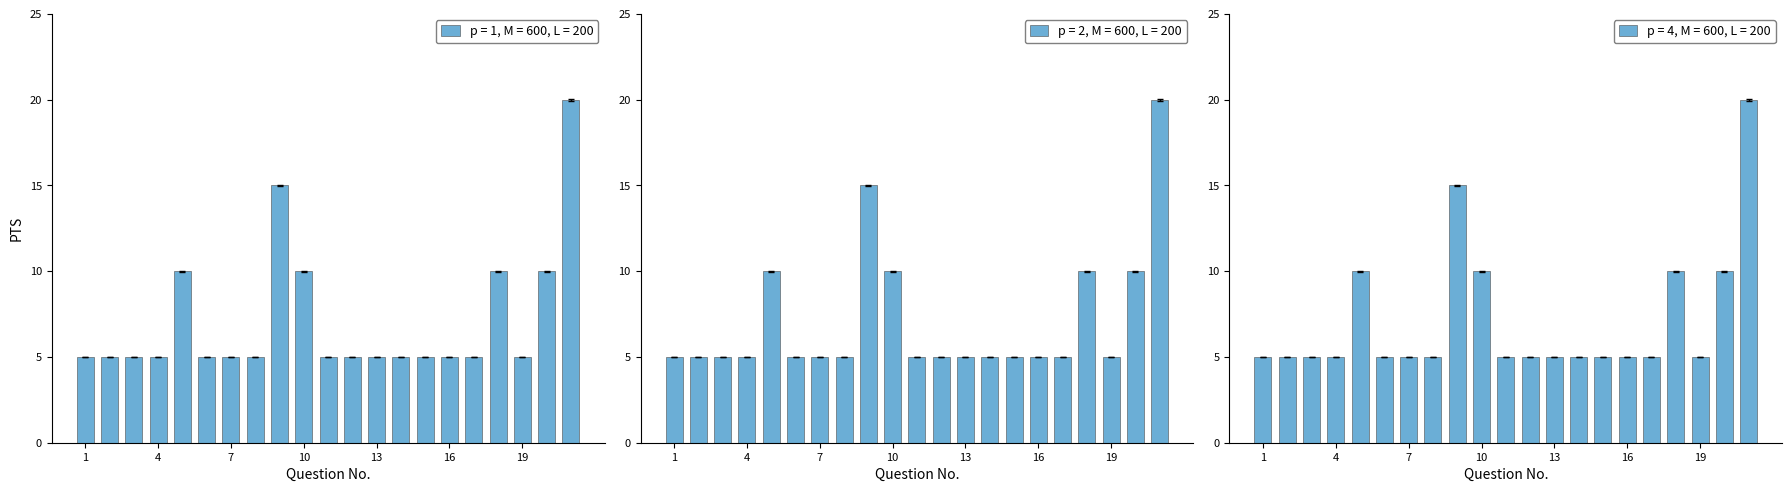

What is the maximum value for p = 1, M = 600, L = 200?

20